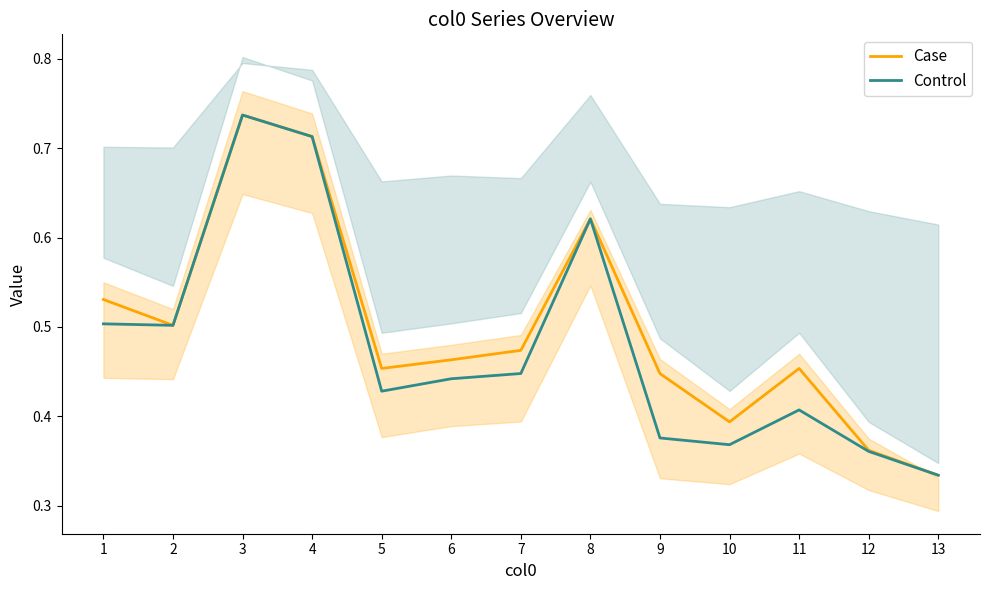

Reading left to right, extract all data points from this chart.

Case: 0.5	0.5	0.7	0.7	0.5	0.5	0.5	0.6	0.4	0.4	0.5	0.4	0.3
Control: 0.5	0.5	0.7	0.7	0.4	0.4	0.4	0.6	0.4	0.4	0.4	0.4	0.3